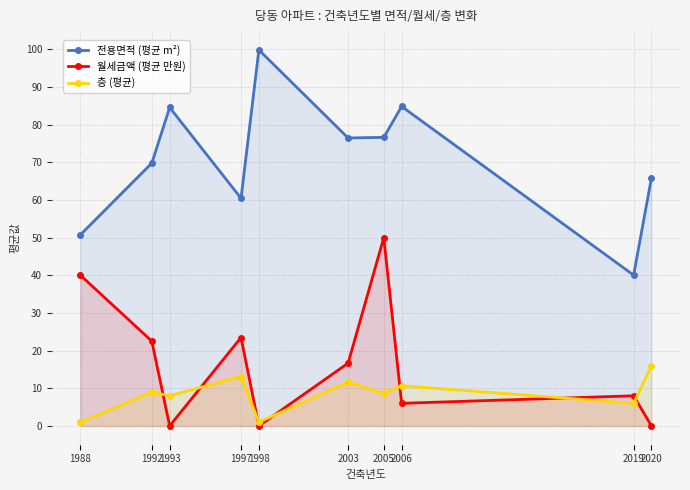

Where does the 전용면적 (평균 m²) series first go above 76?

1993